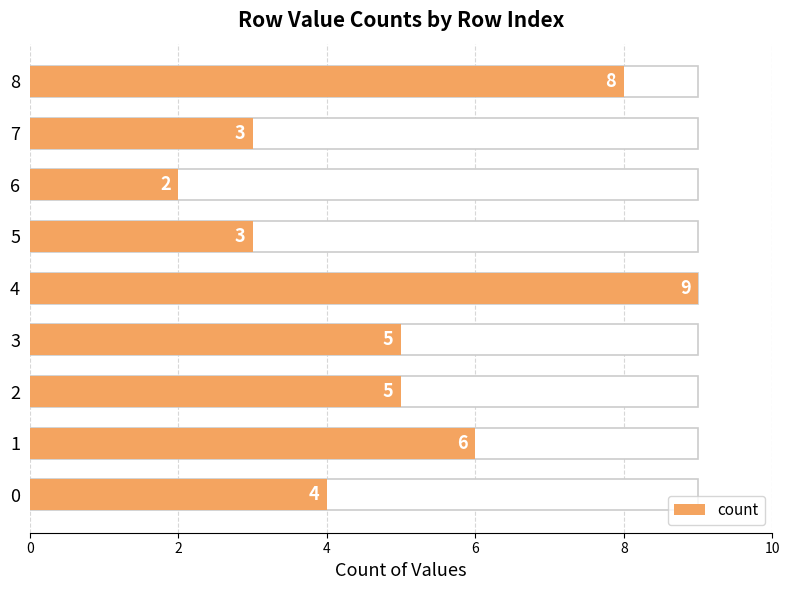

What is the difference between the maximum and minimum values?

7